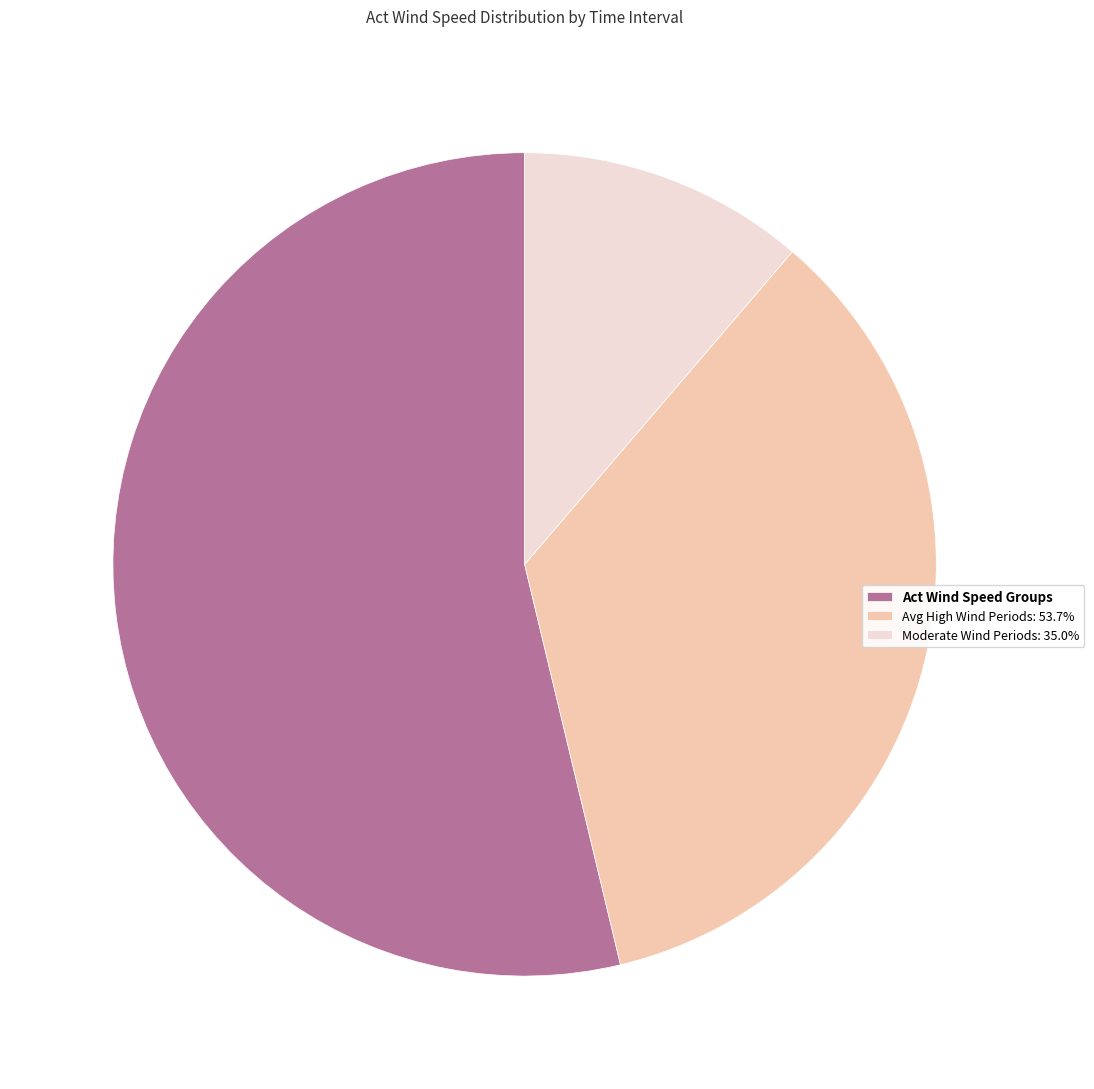

What is the largest slice in the pie chart?

Act Wind Speed Groups